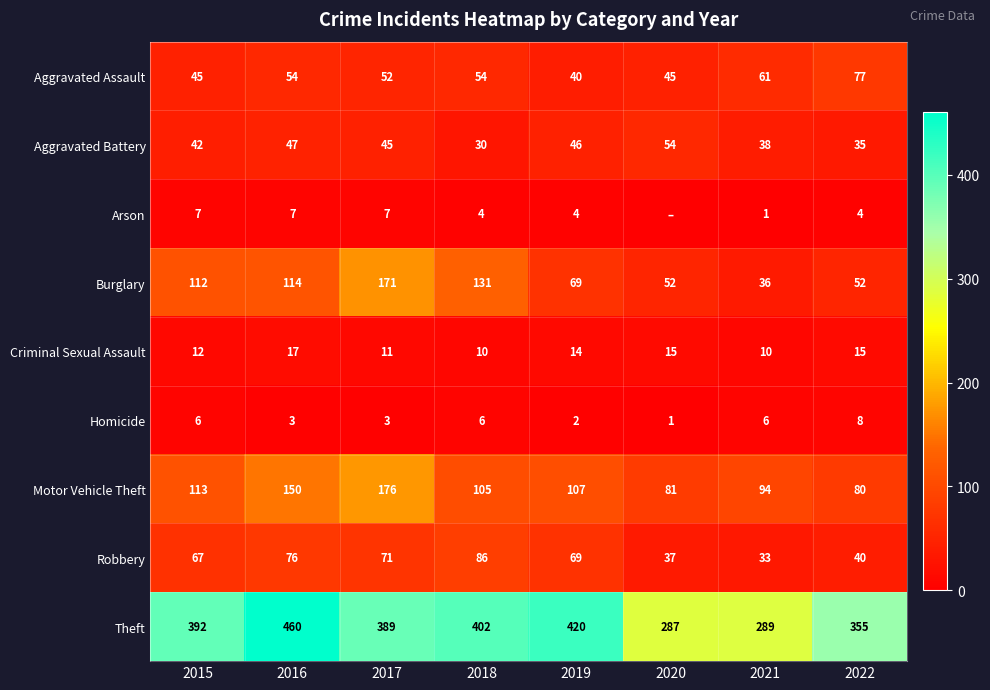

How many distinct data groups are displayed?

9